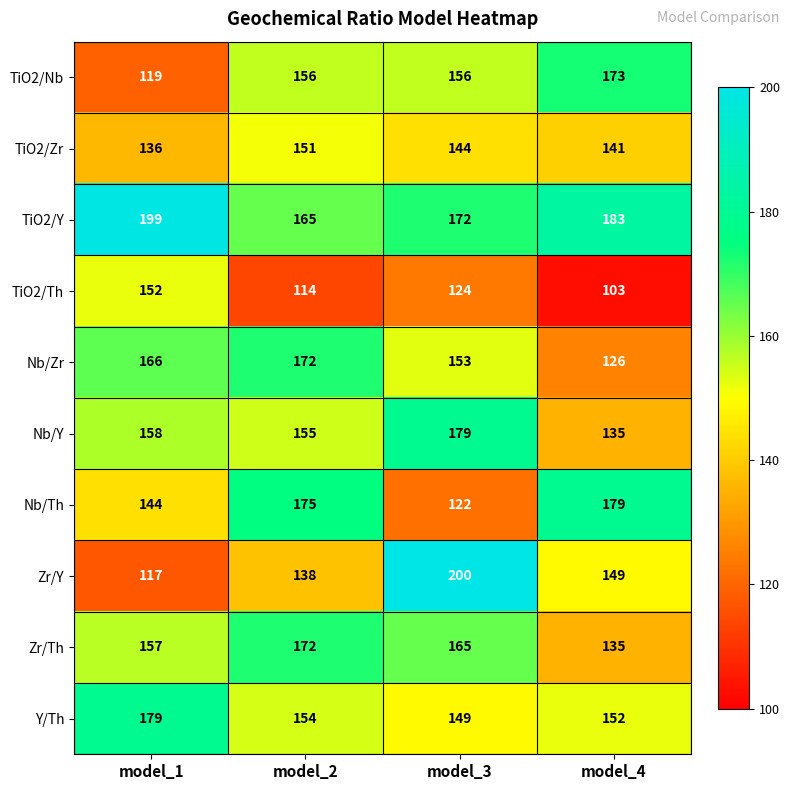

At how many categories does at least one series exceed 118?

4